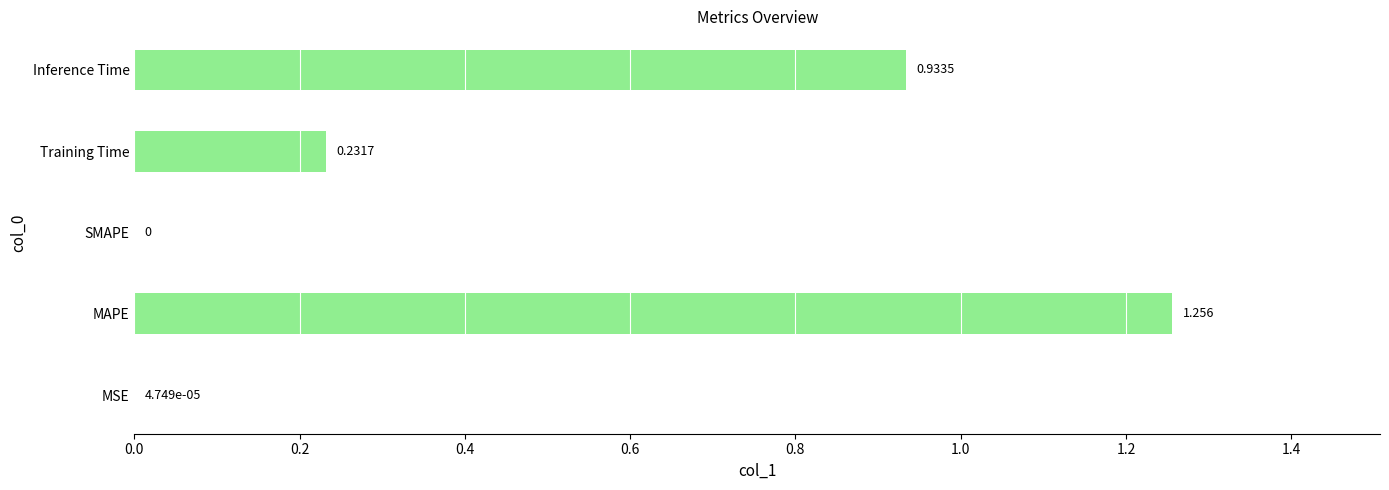

Which has a higher value, Inference Time or Training Time?

Inference Time